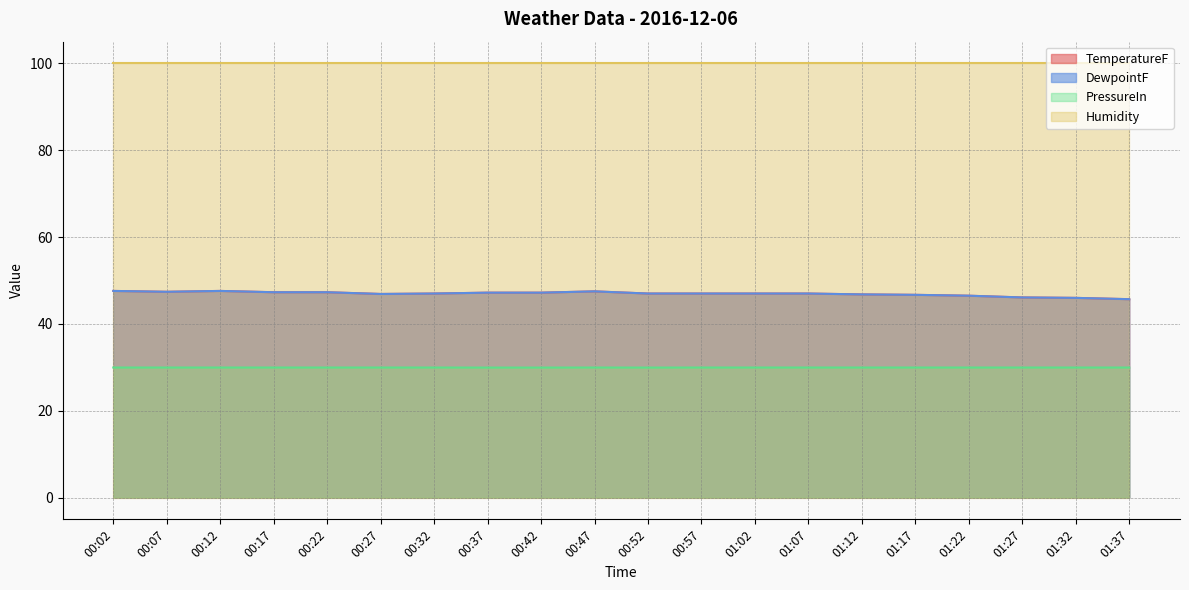

At which label does TemperatureF first exceed 47?

00:02